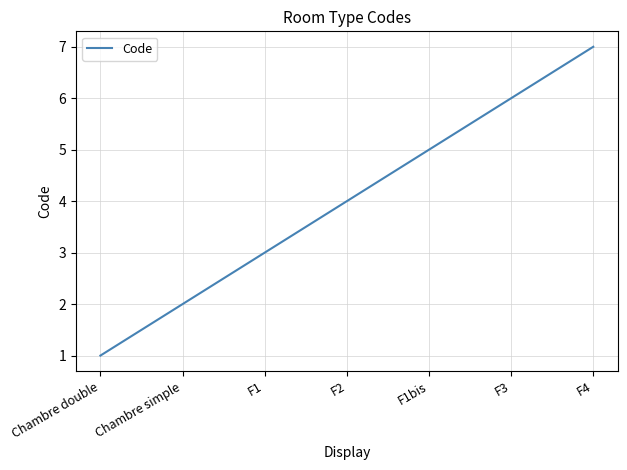

True or false: the data has more than 2 interior local peaks.

False